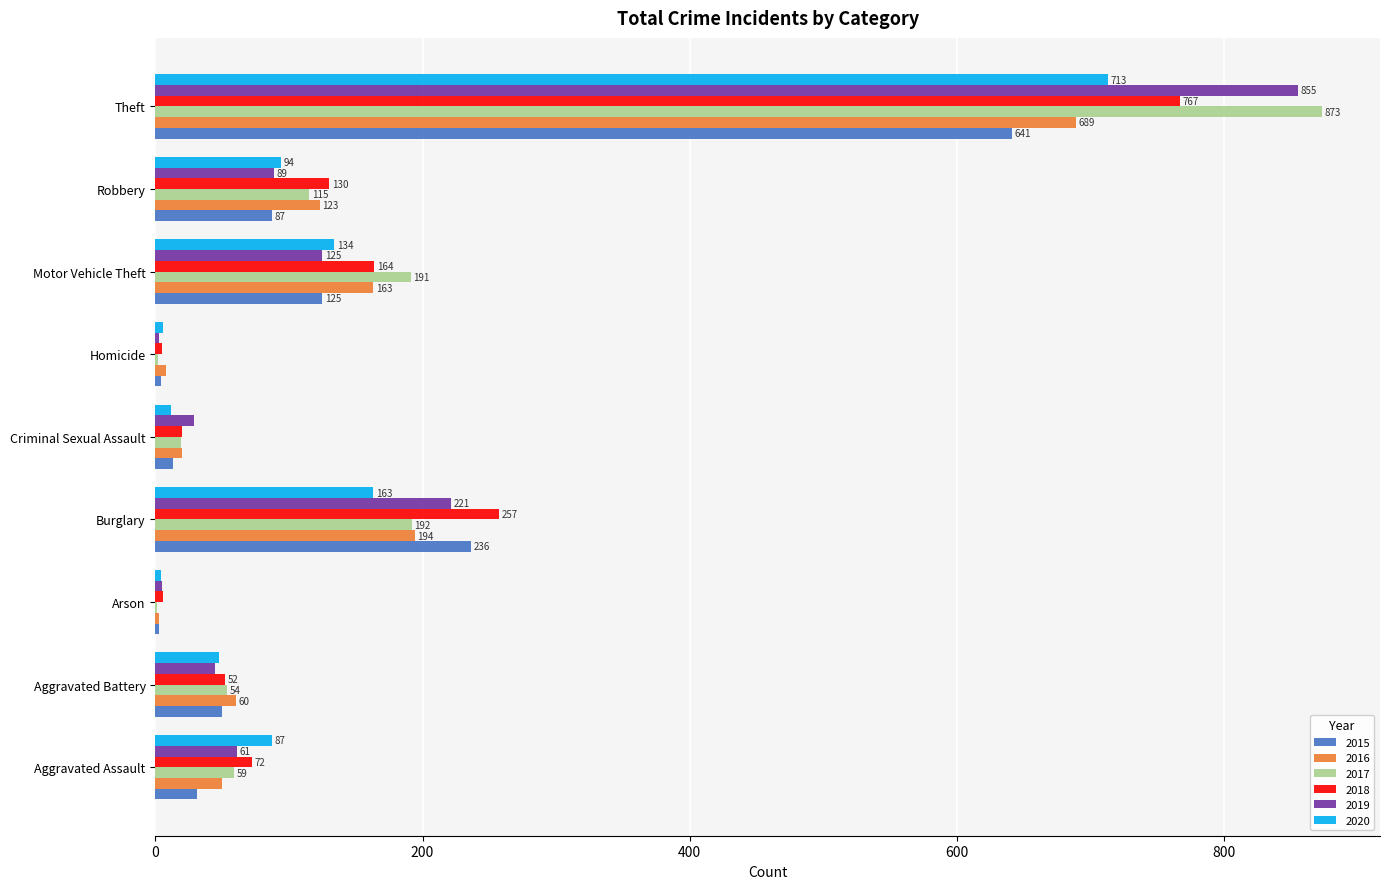

Between Arson and Homicide, which series saw the biggest shift?

2016